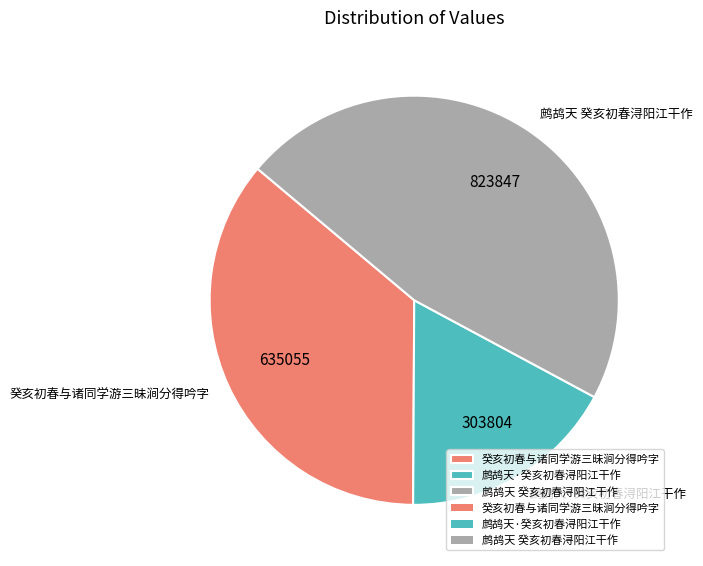

Which category has the smallest portion of the pie?

鹧鸪天·癸亥初春浔阳江干作